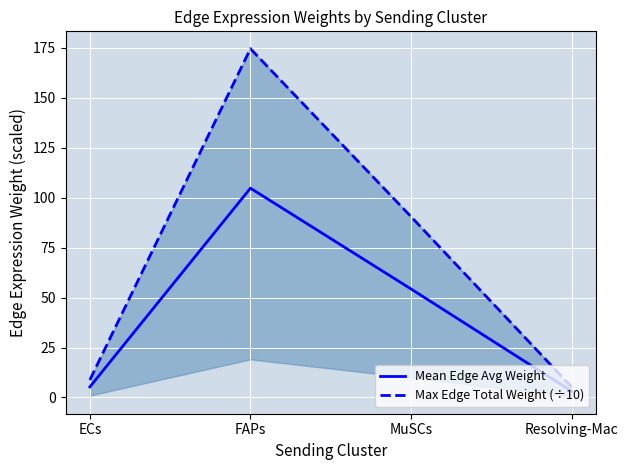

Between MuSCs and FAPs, which is larger?

FAPs